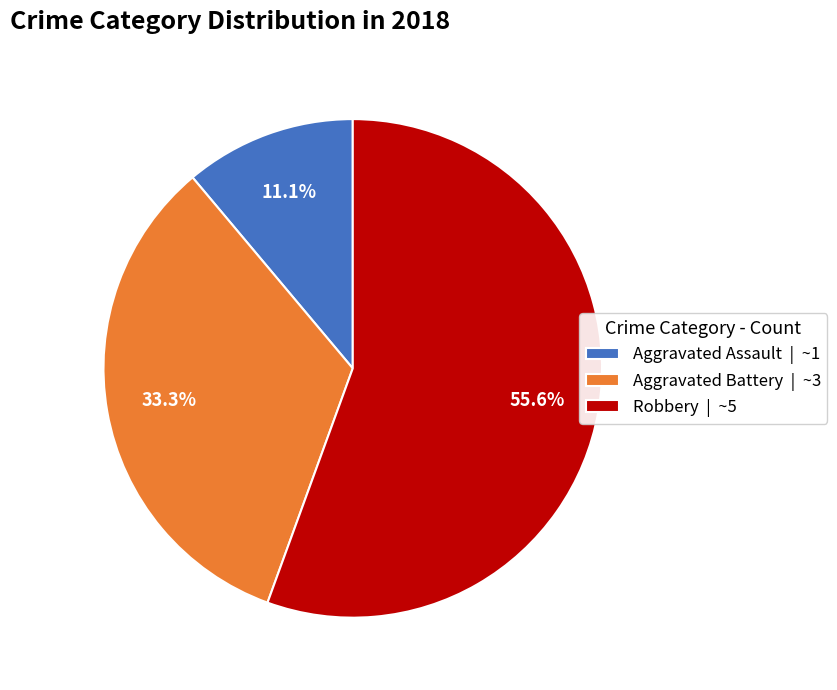

To the nearest percent, what is the average slice percentage?

33%